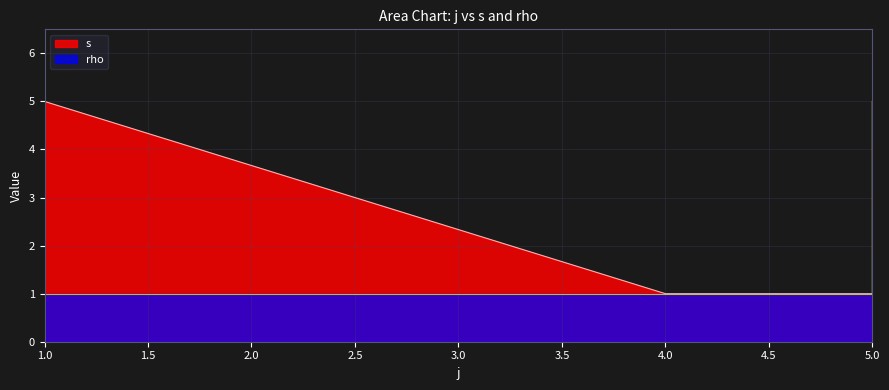

True or false: the data has more than 2 interior local peaks.

False